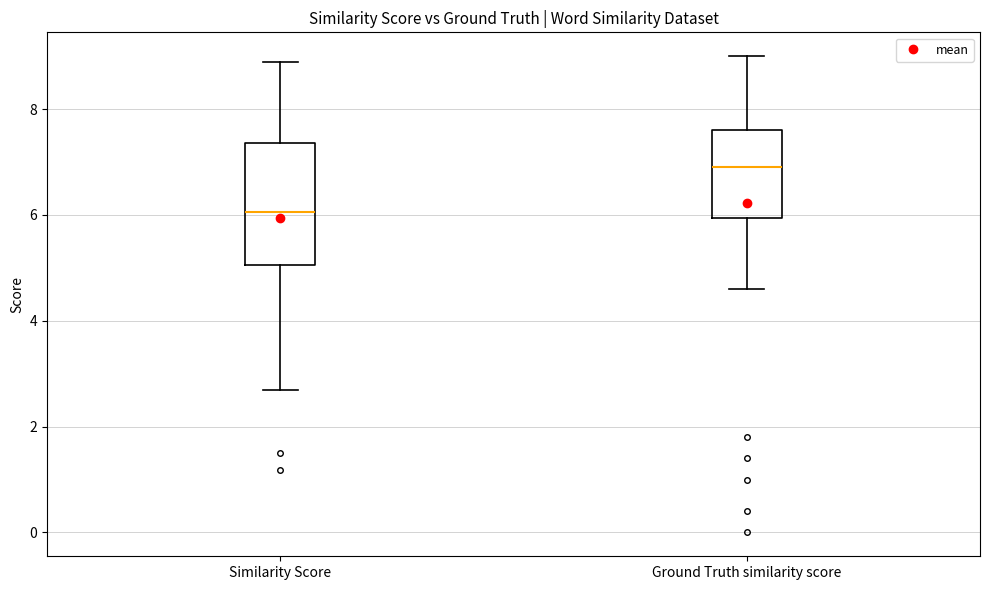

Reading left to right, read every box against the y-axis: the position of its median line, the range the box covers, and the ends of its whiskers. The values are not printed on the chart, so give them approximately, as read against the axis.

Similarity Score: median 6.0, box 5.0 to 7.4, whiskers 2.6 to 8.8
Ground Truth similarity score: median 7.0, box 6.0 to 7.6, whiskers 4.6 to 9.0